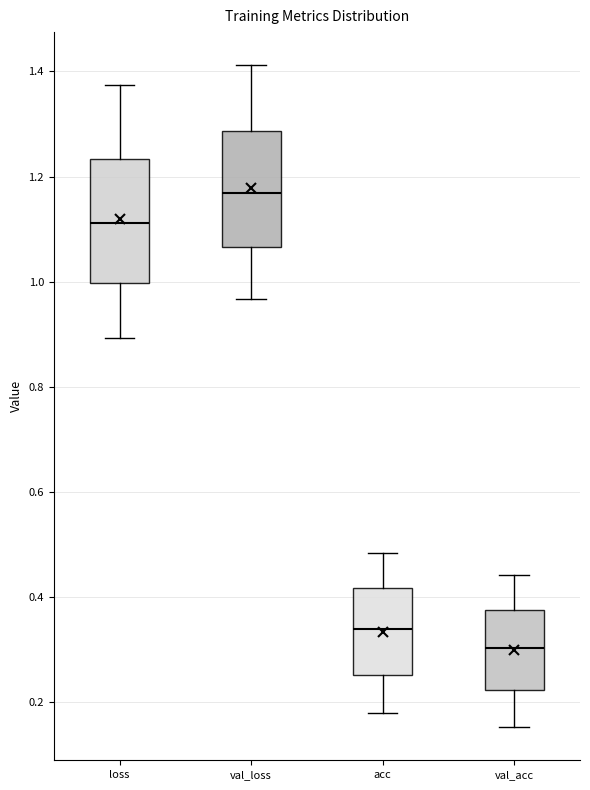

Reading left to right, transcribe this box plot: for each box, give where its median line is, the range the box spans, and where its two whiskers end, as read against the y-axis. The values are not printed on the chart, so give them approximately, as read against the axis.

loss: median 1.12, box 1.00 to 1.24, whiskers 0.90 to 1.38
val_loss: median 1.16, box 1.06 to 1.28, whiskers 0.96 to 1.42
acc: median 0.34, box 0.26 to 0.42, whiskers 0.18 to 0.48
val_acc: median 0.30, box 0.22 to 0.38, whiskers 0.16 to 0.44